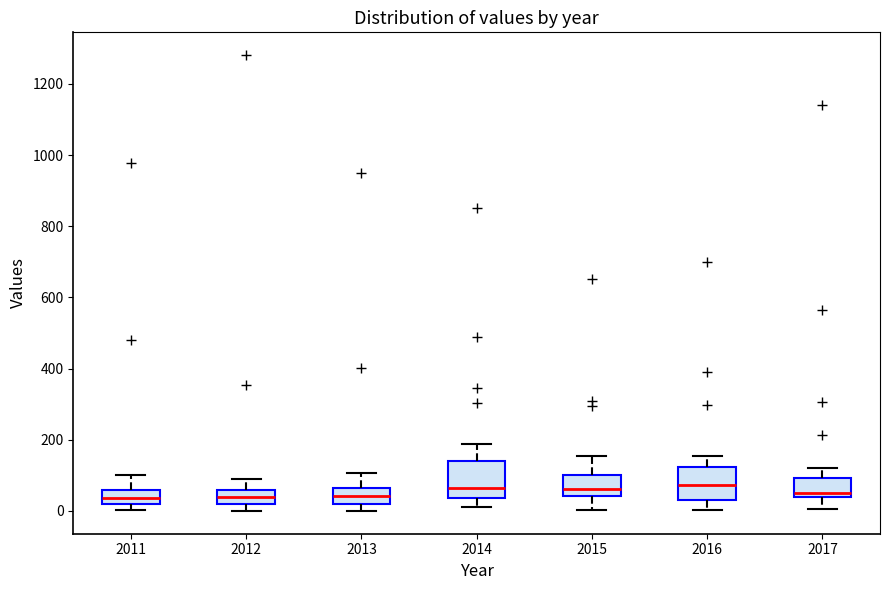

Reading left to right, transcribe this box plot: for each box, give where its median line is, the range the box spans, and where its two whiskers end, as read against the y-axis. The values are not printed on the chart, so give them approximately, as read against the axis.

2011: median 40, box 20 to 60, whiskers 0 to 100
2012: median 40, box 20 to 60, whiskers 0 to 100
2013: median 40, box 20 to 60, whiskers 0 to 100
2014: median 60, box 40 to 140, whiskers 20 to 180
2015: median 60, box 40 to 100, whiskers 0 to 160
2016: median 80, box 40 to 120, whiskers 0 to 160
2017: median 40 (just above the box's lower edge), box 40 to 100, whiskers 0 to 120